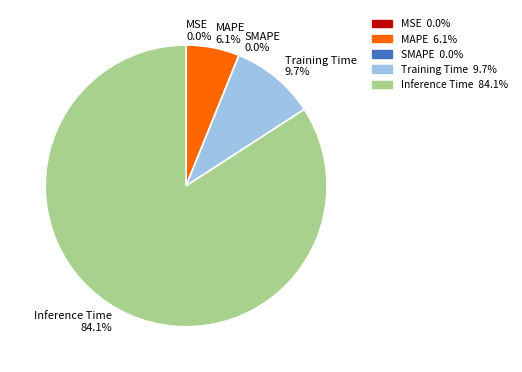

Rank the categories by value from highest to lowest.

Inference Time, Training Time, MAPE, MSE, SMAPE